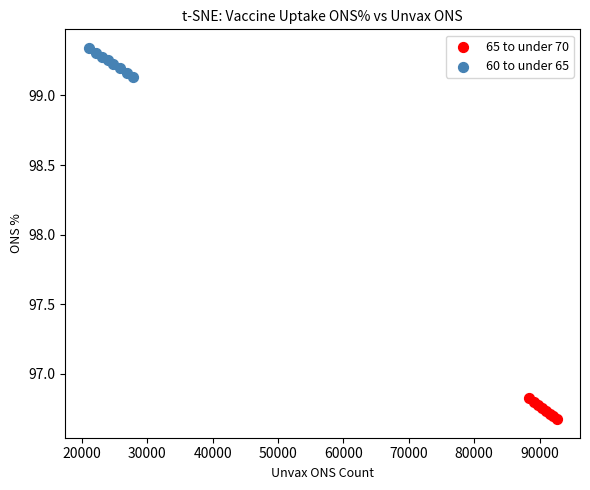

Which series reaches the maximum Y coordinate?

60 to under 65